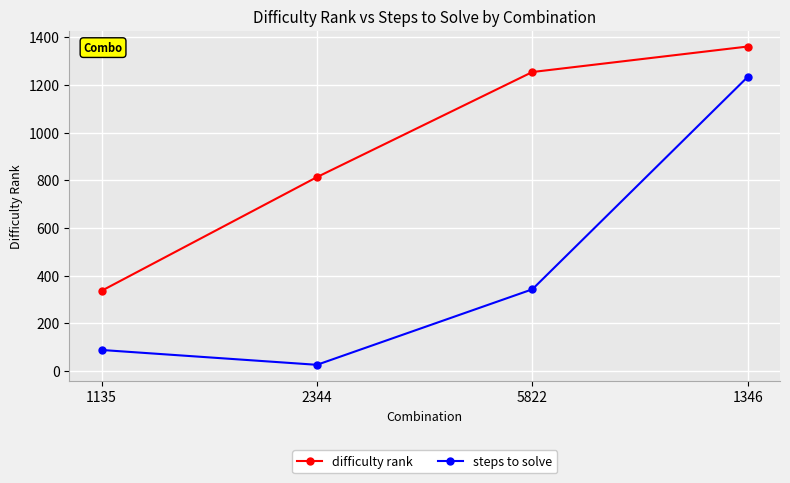

What is the label of the 2nd point from the left?

2344